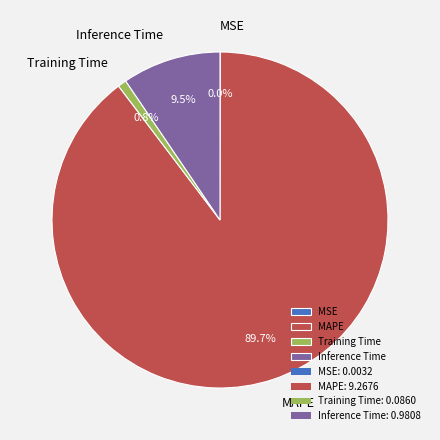

Between Training Time and Inference Time, which is larger?

Inference Time